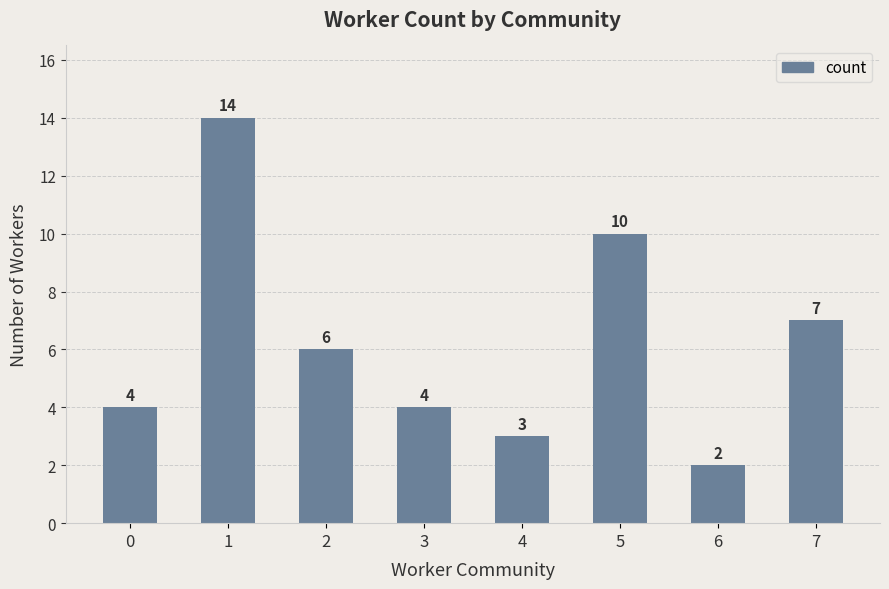

Where is the data nearest to the value 8?

7